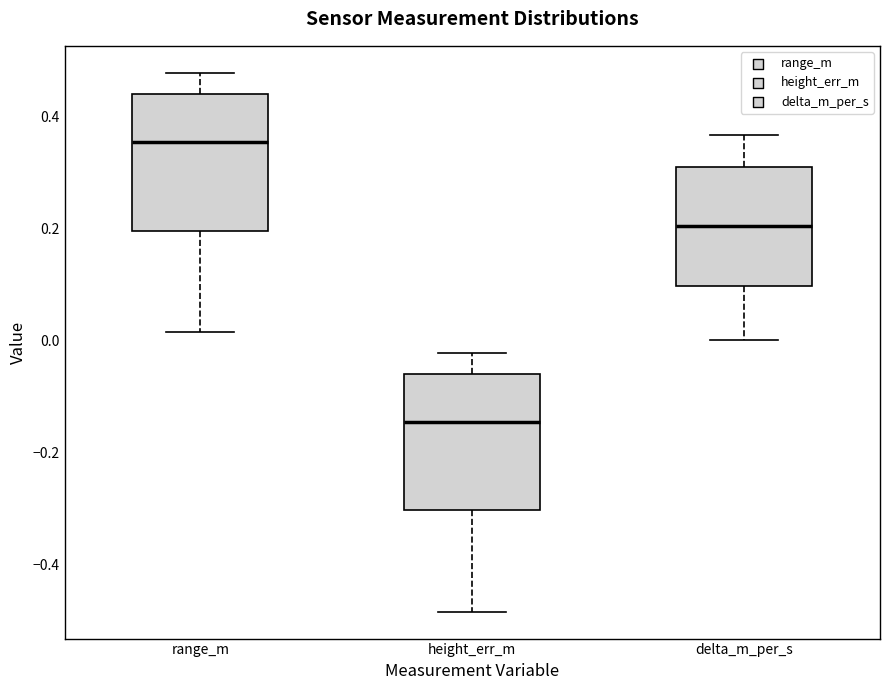

Which box has the highest median line?

range_m